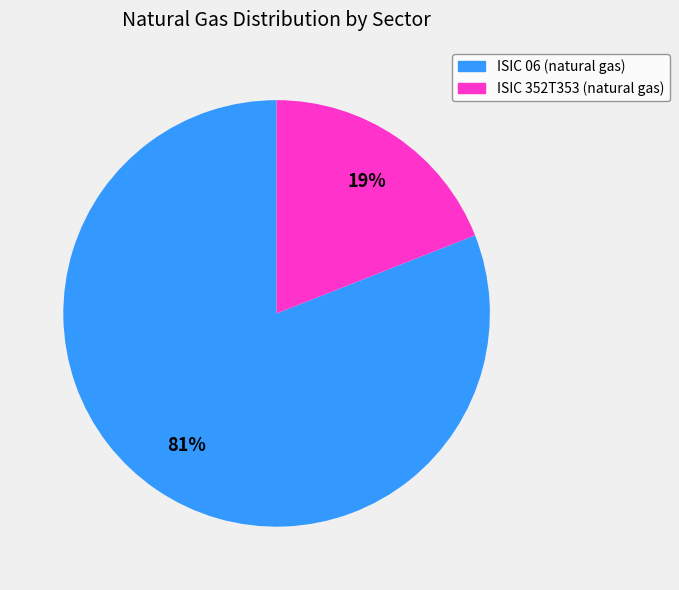

Is the sum of ISIC 06 (natural gas) and ISIC 352T353 (natural gas) greater than half?

Yes